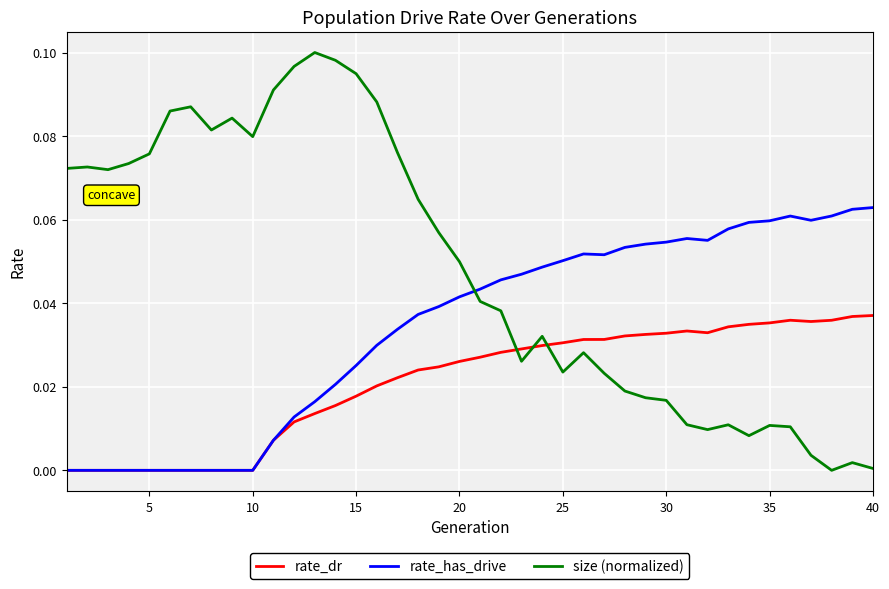

How many series are shown in this chart?

3